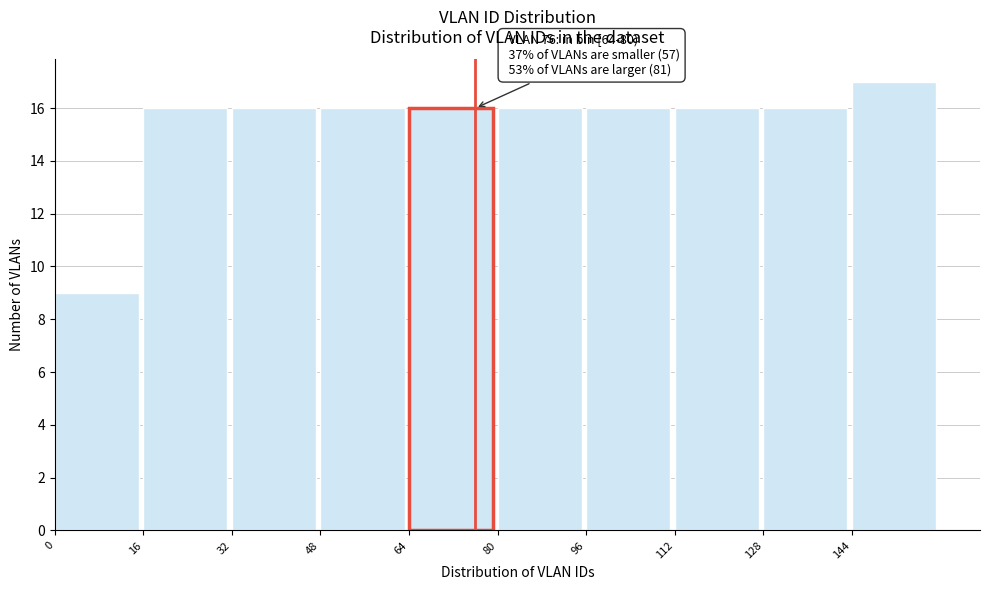

Over which range of the x-axis is the bar tallest?

144 to 160